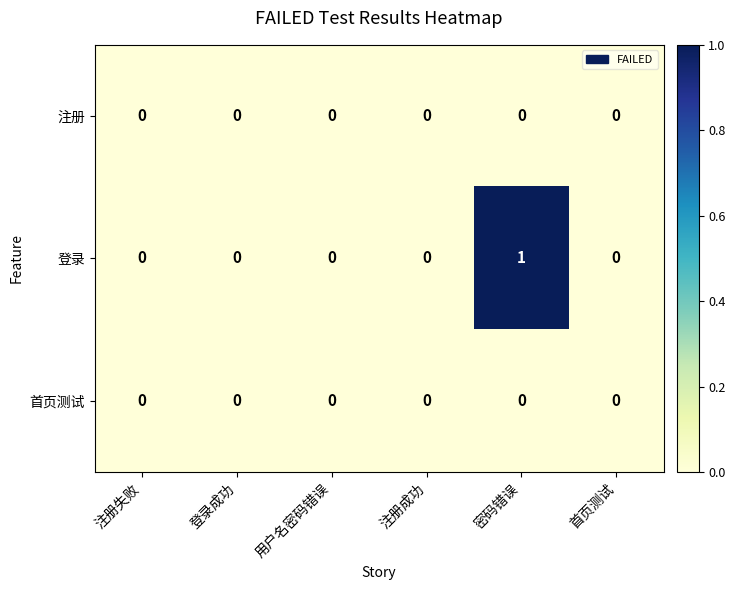

What is the greatest value displayed?

1